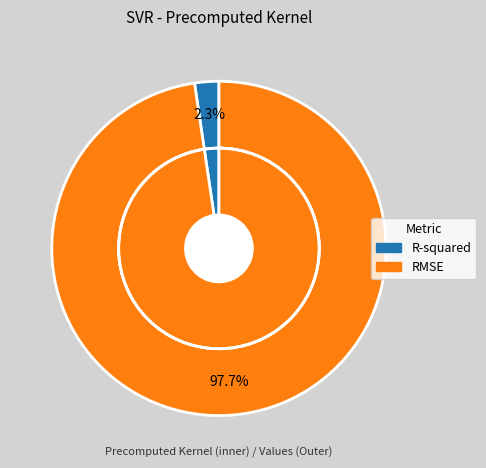

What percentage is the R-squared slice, to the nearest percent?

2%